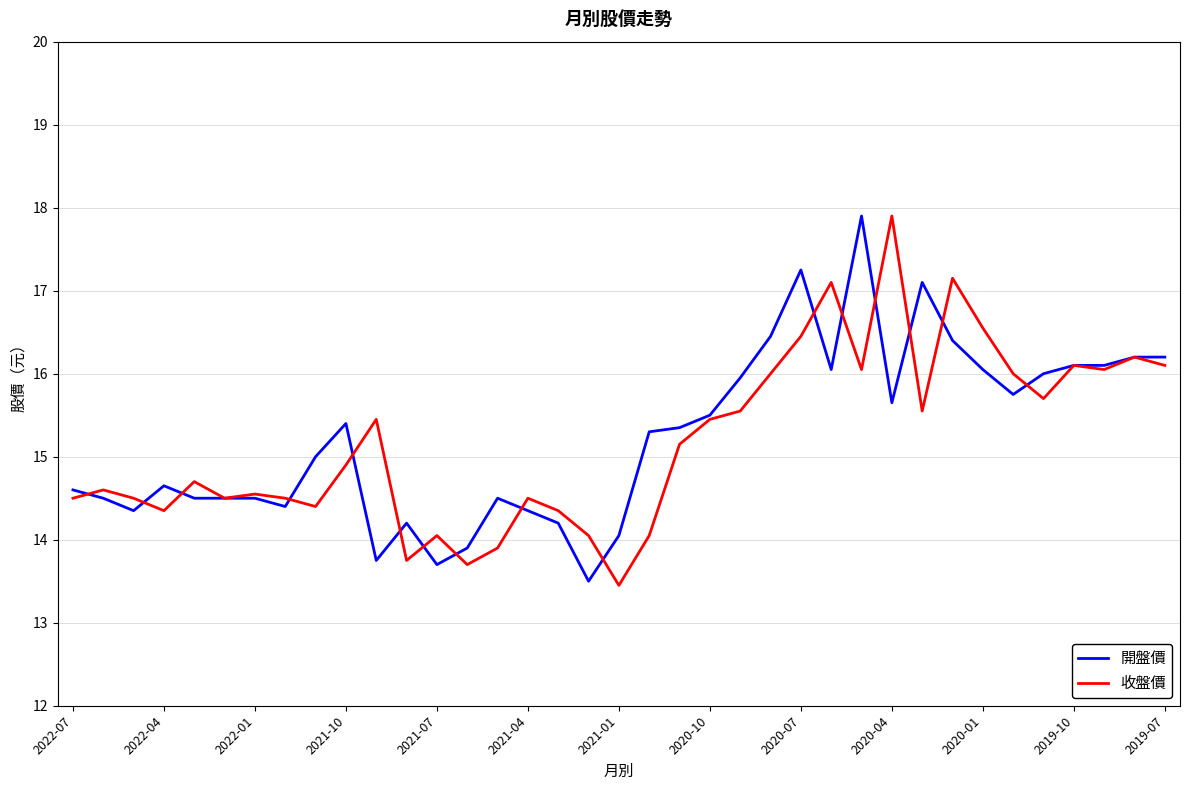

What is the lowest value of the 開盤價 series?

13.5